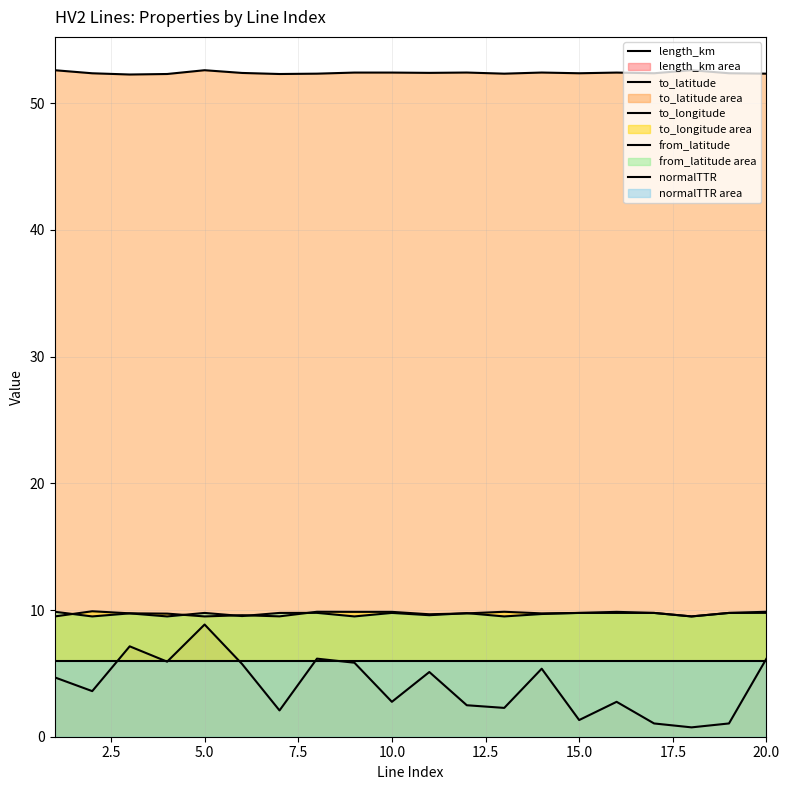

Which series has the largest total across all categories?

to_latitude